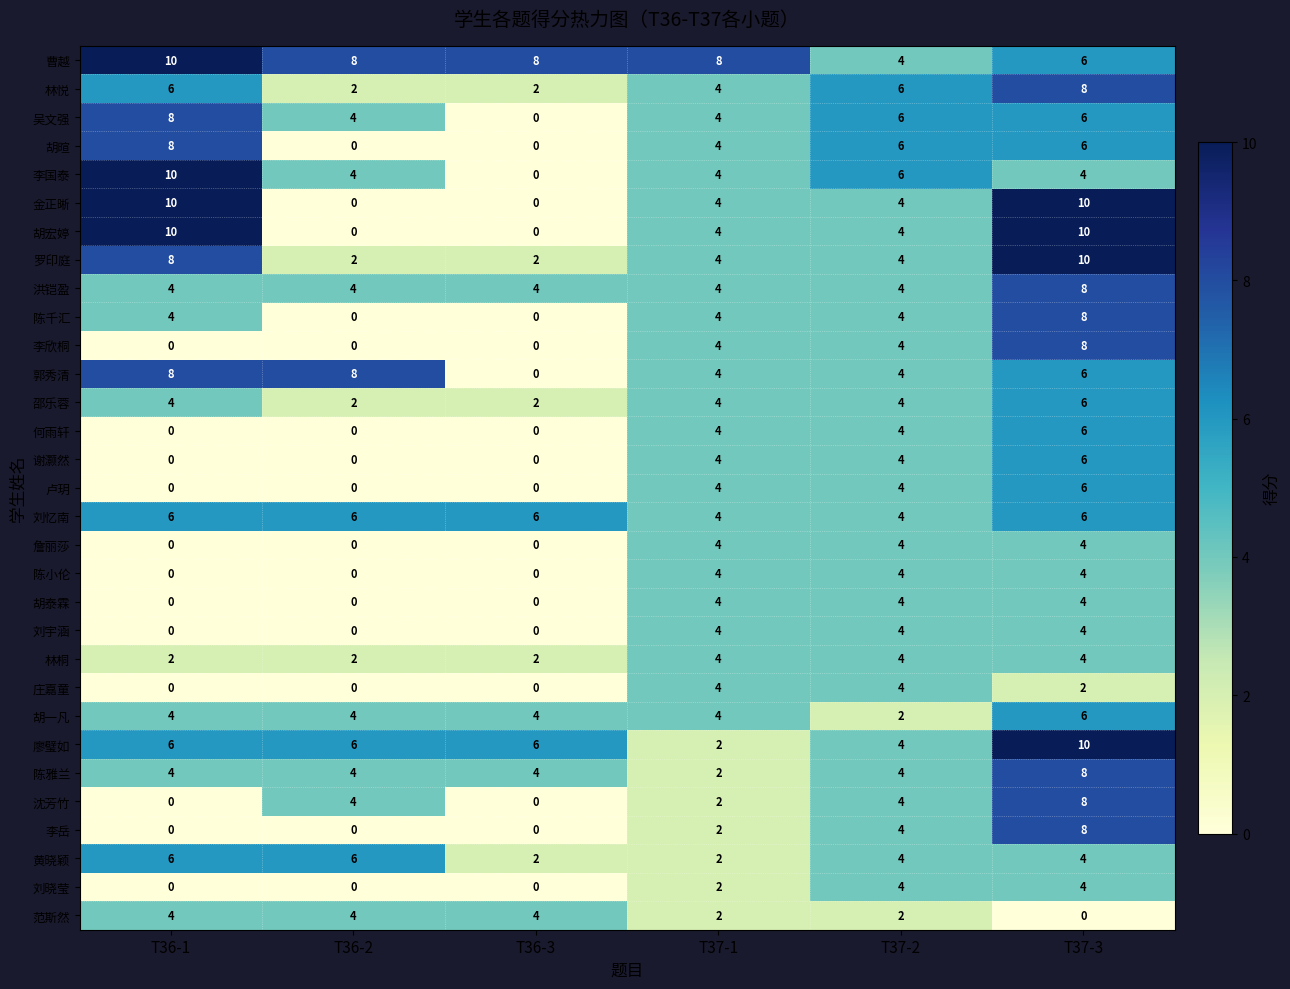

What is the total value across all series at T36-3?

46